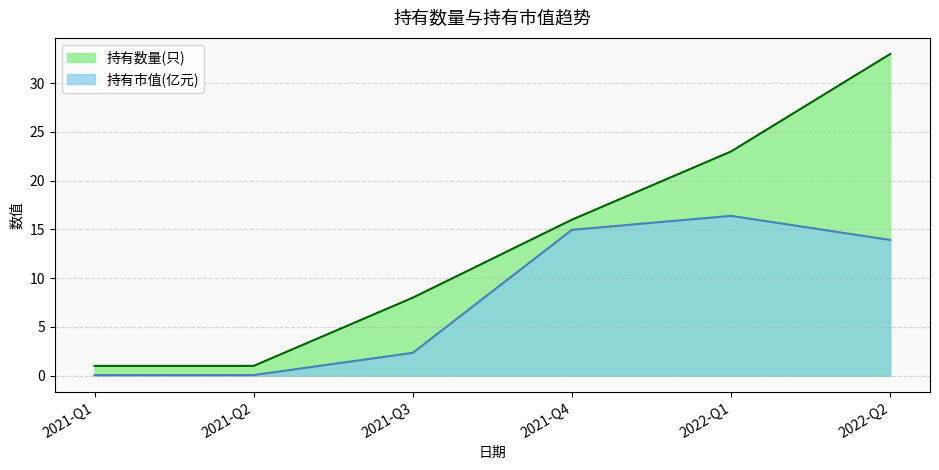

What is the total value across all series at 2022-Q2?

46.9